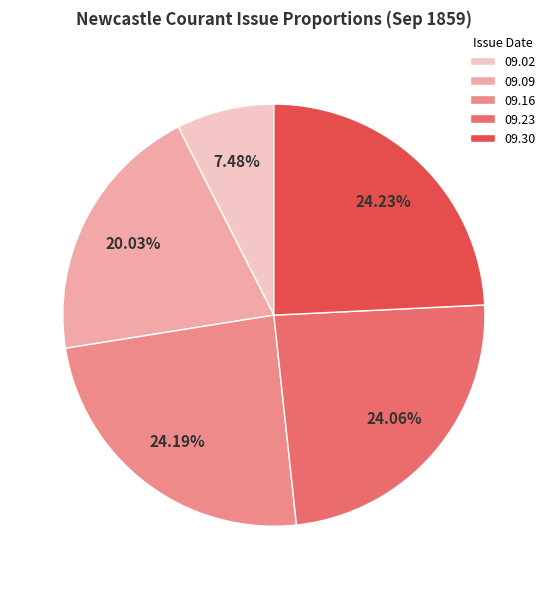

Do 09.09 and 09.23 together represent more than half of the pie?

No